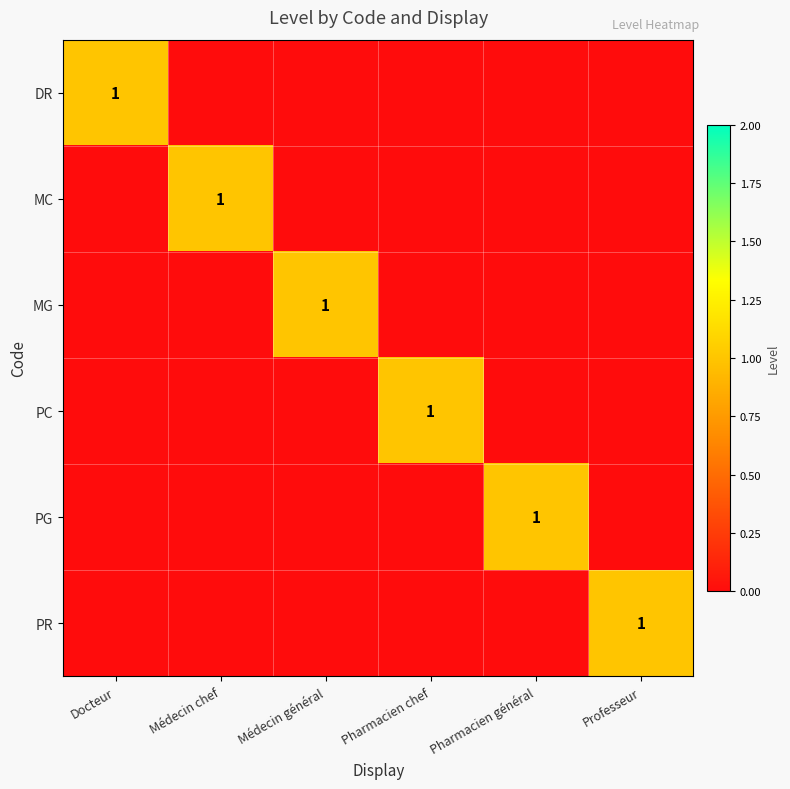

At how many categories does at least one series exceed 0?

6